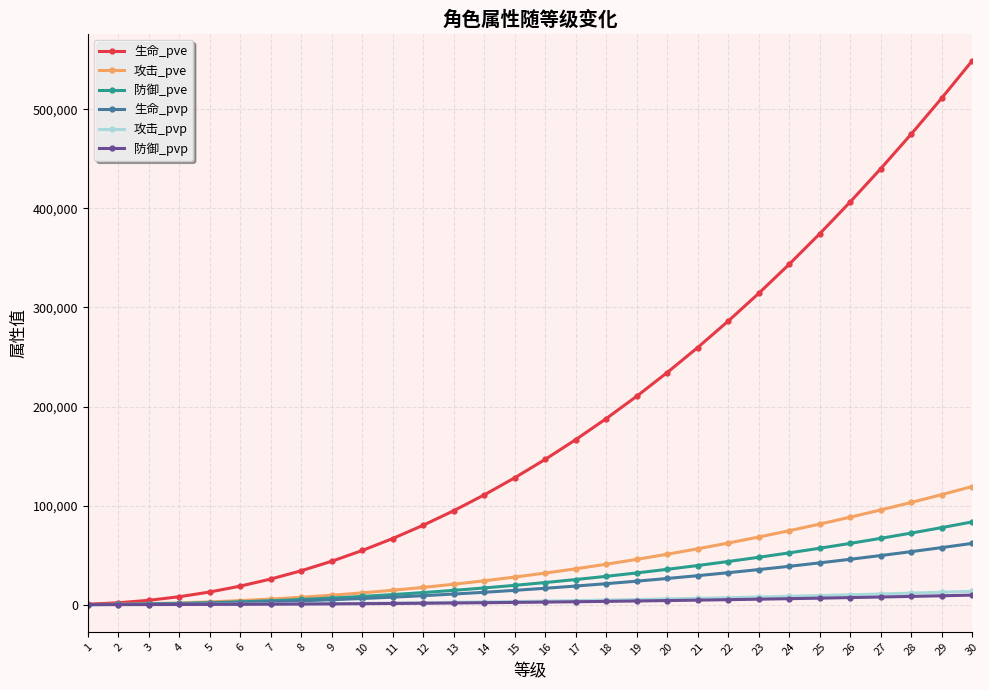

Which series changed the most between 14 and 24?

生命_pve